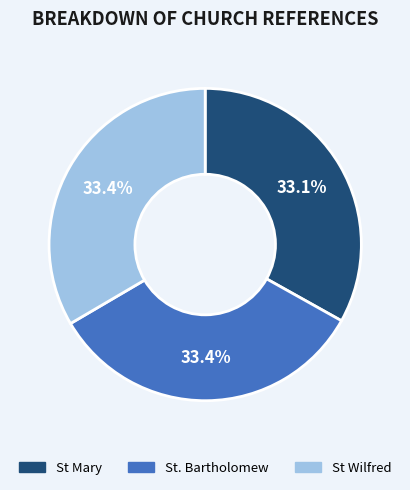

What percentage is NOT represented by St. Bartholomew?

66.6%